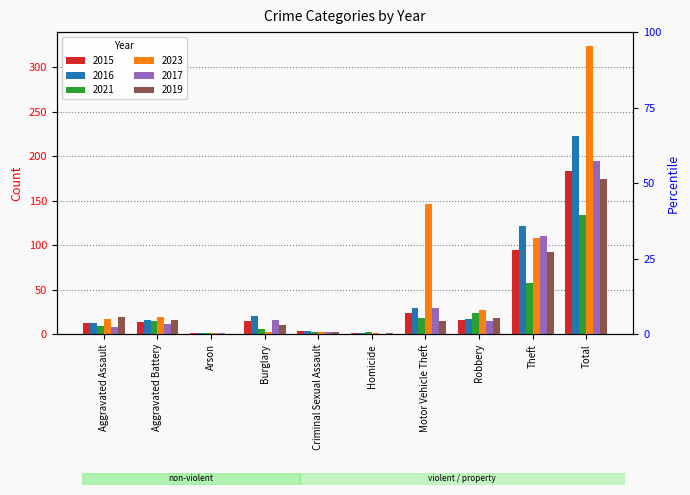

What is the label of the 7th bar from the right?

Burglary